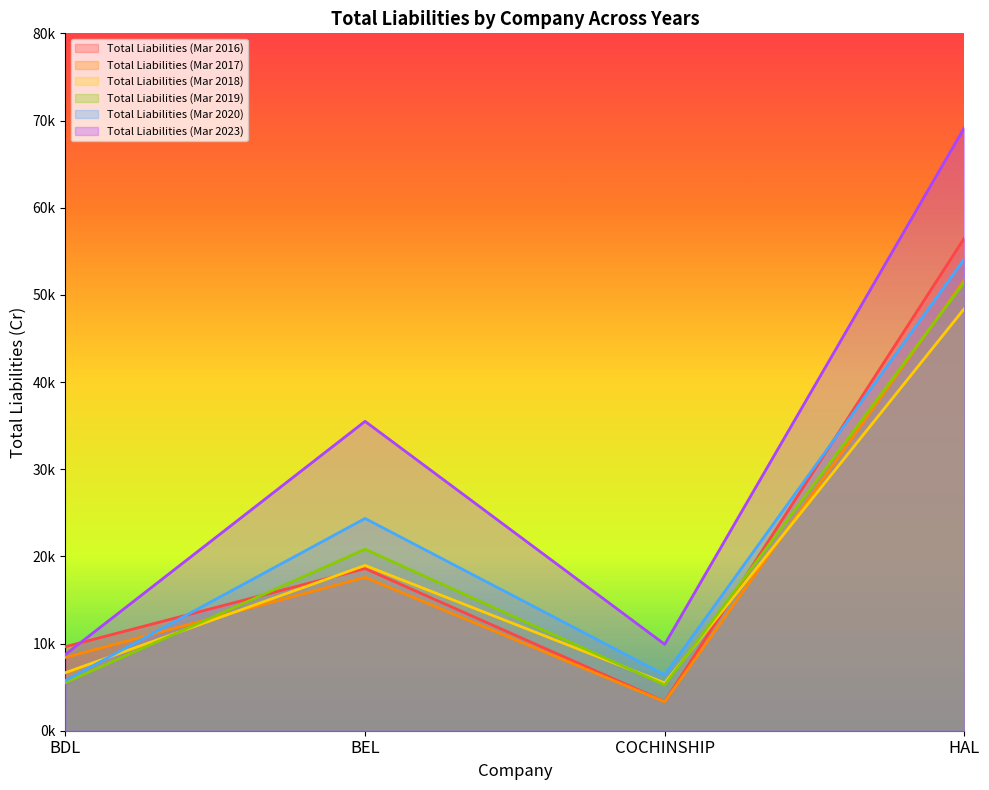

At which label does Total Liabilities (Mar 2019) reach its peak?

HAL